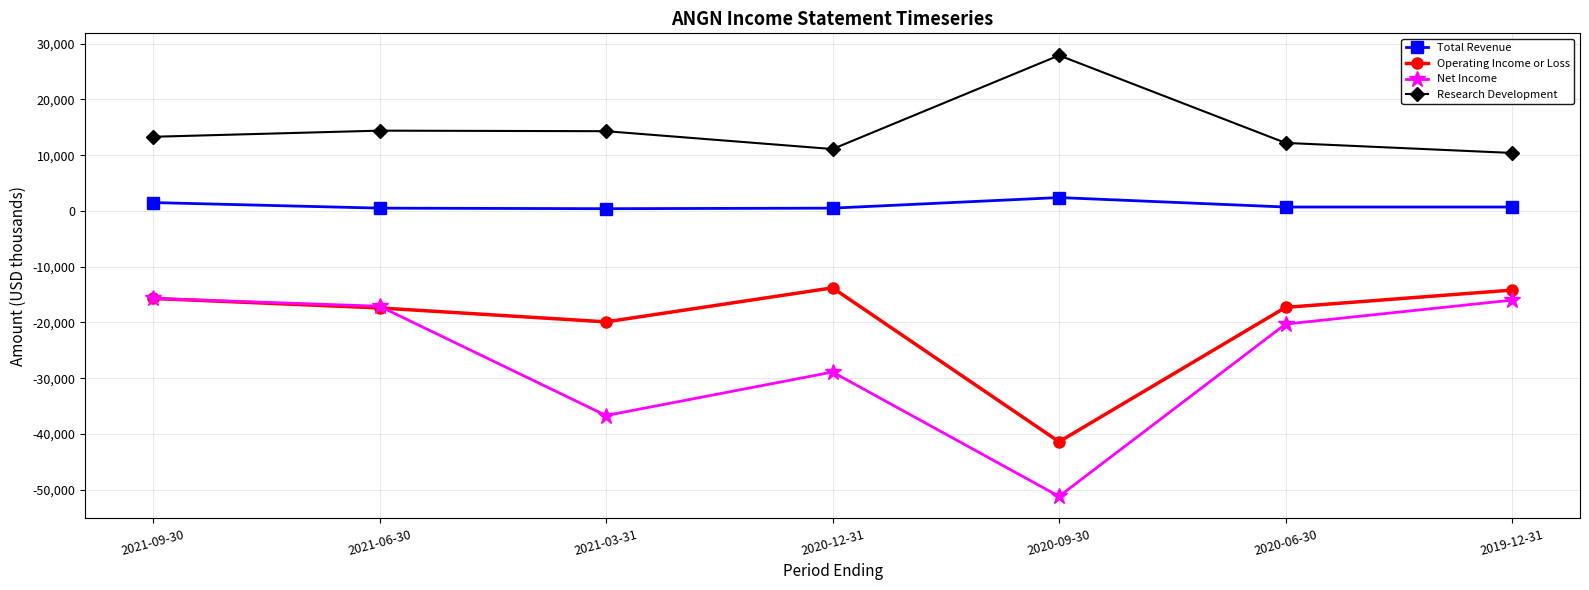

Which series has the largest total across all categories?

Research Development